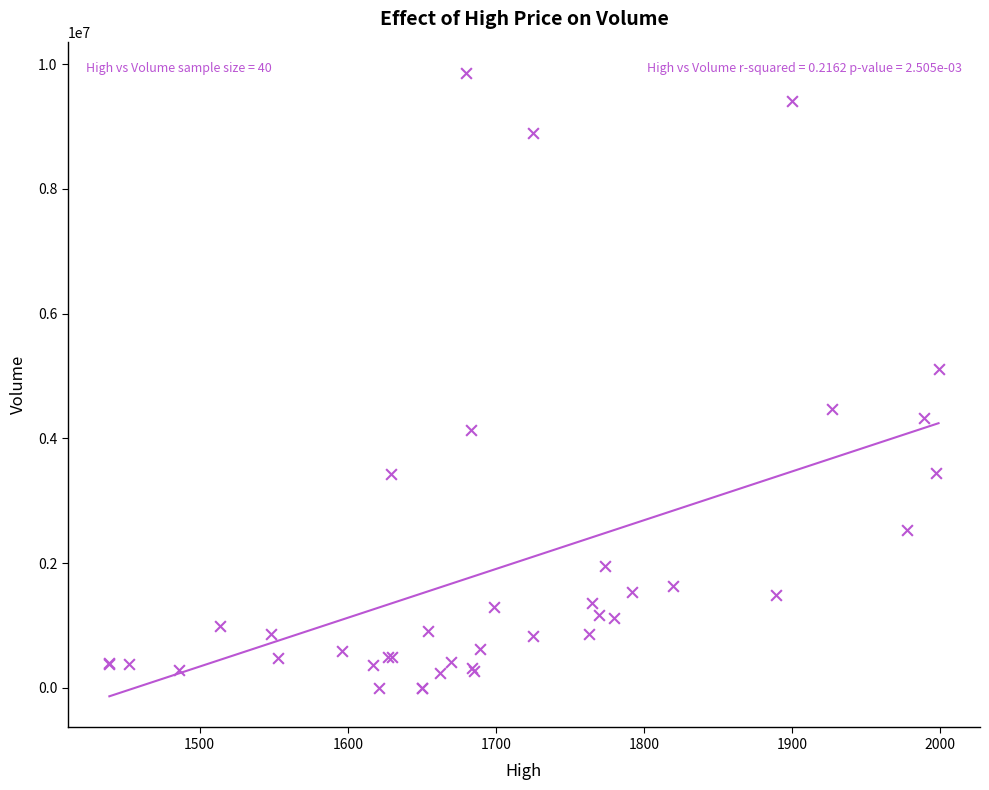

What Y value in the scatter plot is closest to 4930500?

5117000